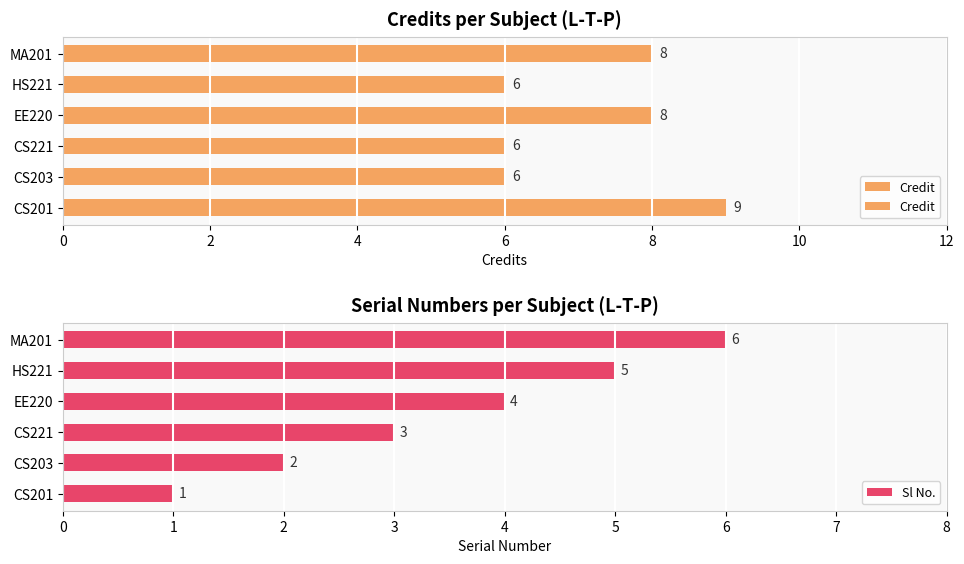

What is the value of the Sl No. bar at the 3rd from the left?

3